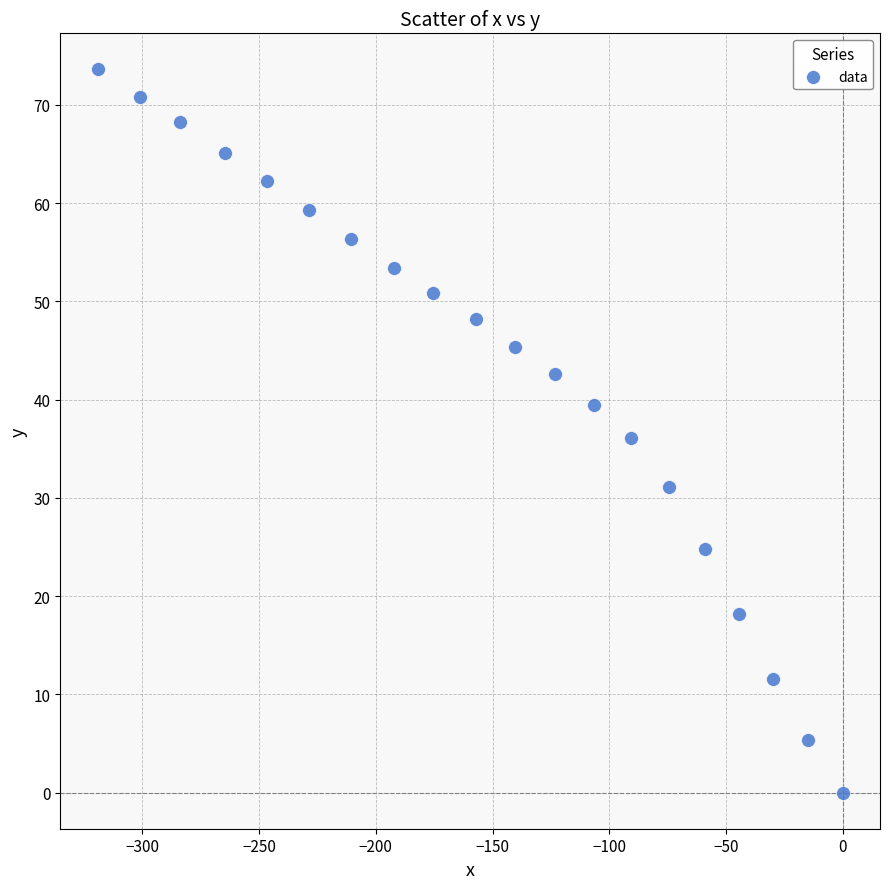

What is the range of Y values (max minus min)?

73.6